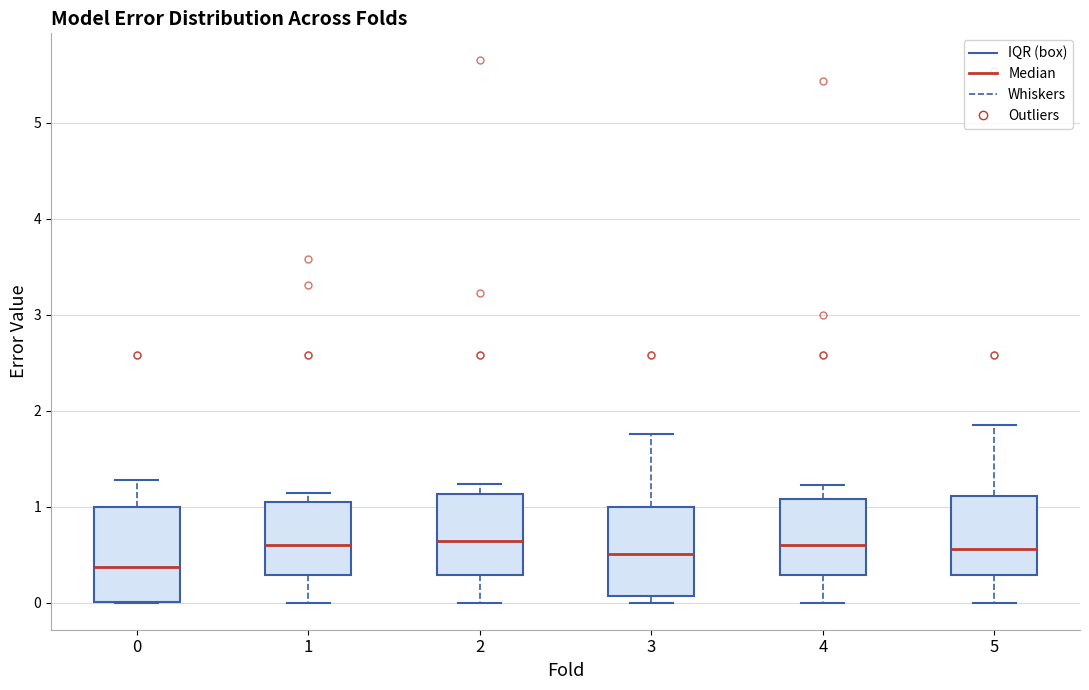

Reading left to right, read every box against the y-axis: the position of its median line, the range the box covers, and the ends of its whiskers. The values are not printed on the chart, so give them approximately, as read against the axis.

0: median 0.4, box 0.0 to 1.0, whiskers 0.0 to 1.3
1: median 0.6, box 0.3 to 1.0, whiskers 0.0 to 1.1
2: median 0.6, box 0.3 to 1.1, whiskers 0.0 to 1.2
3: median 0.5, box 0.1 to 1.0, whiskers 0.0 to 1.8
4: median 0.6, box 0.3 to 1.1, whiskers 0.0 to 1.2
5: median 0.6, box 0.3 to 1.1, whiskers 0.0 to 1.8